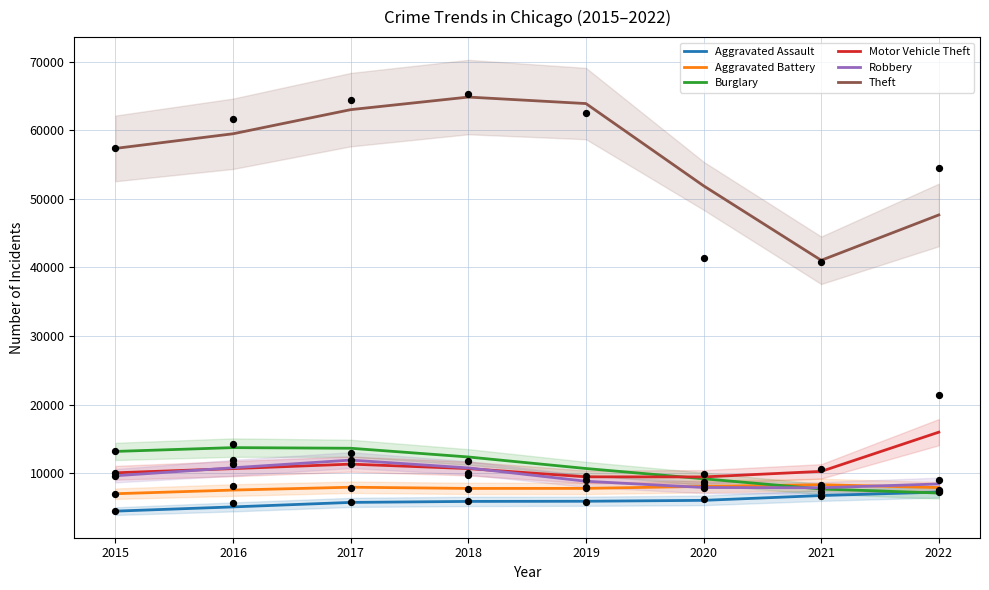

Is the value of Aggravated Battery at 2017 greater than the value of Aggravated Assault at 2019?

Yes